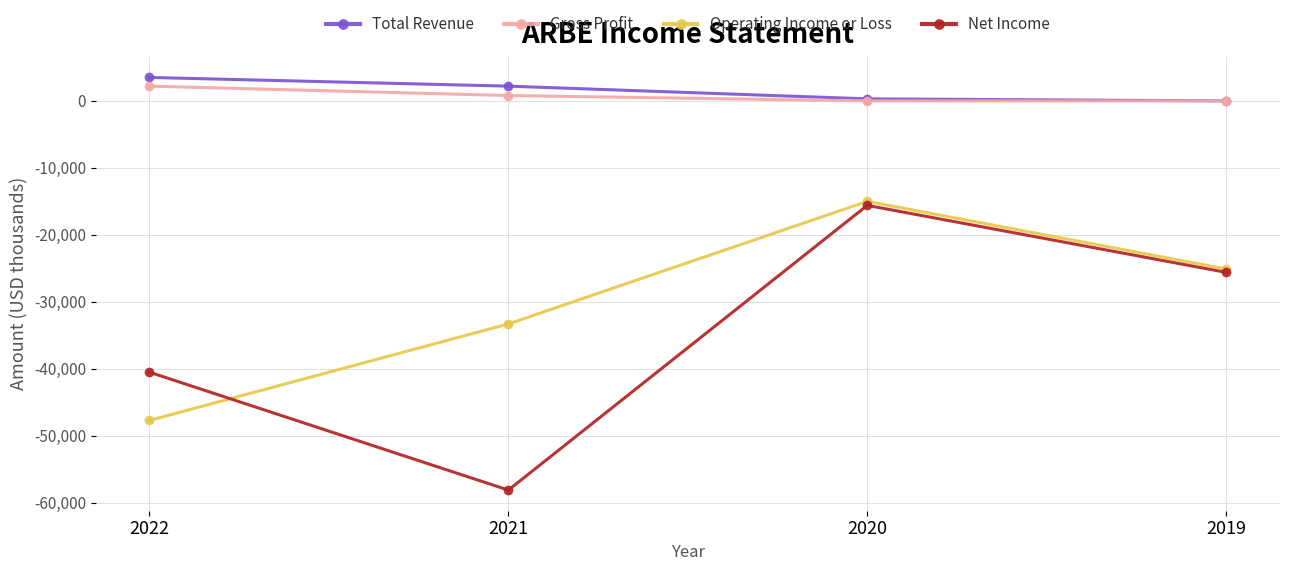

Which category has the highest value across all series?

2022